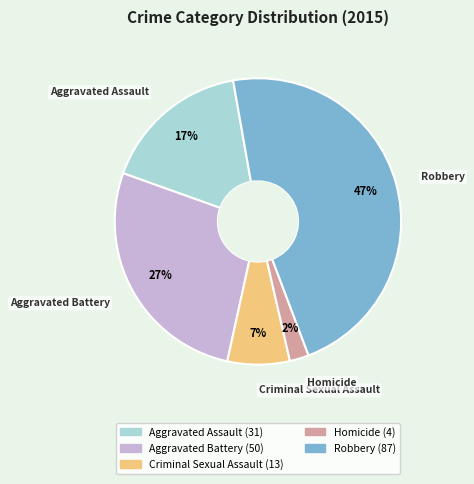

Between Aggravated Battery and Robbery, which is larger?

Robbery